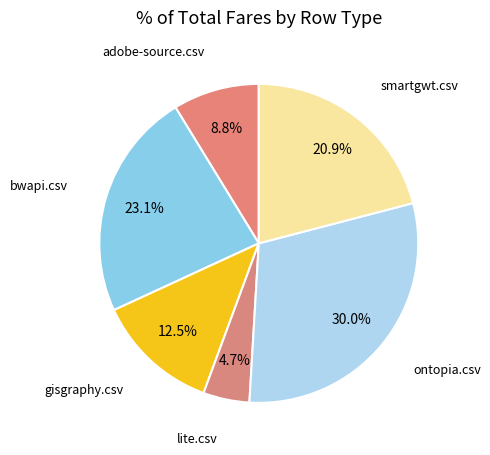

Is the sum of lite.csv and gisgraphy.csv greater than half?

No